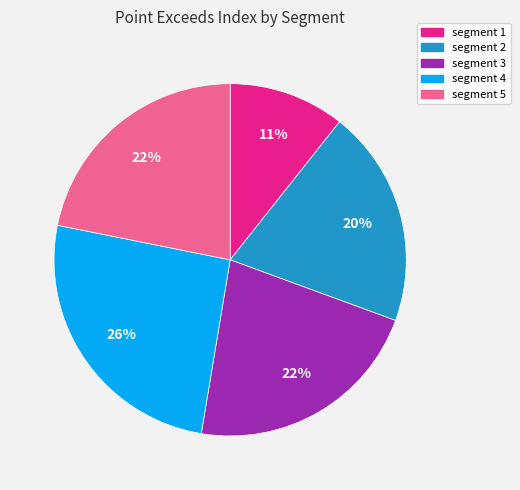

Is there a majority slice in this chart?

No